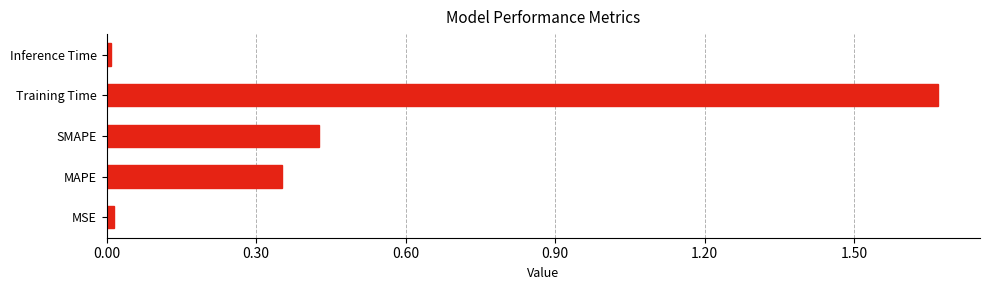

What is the sum of all values?

2.5